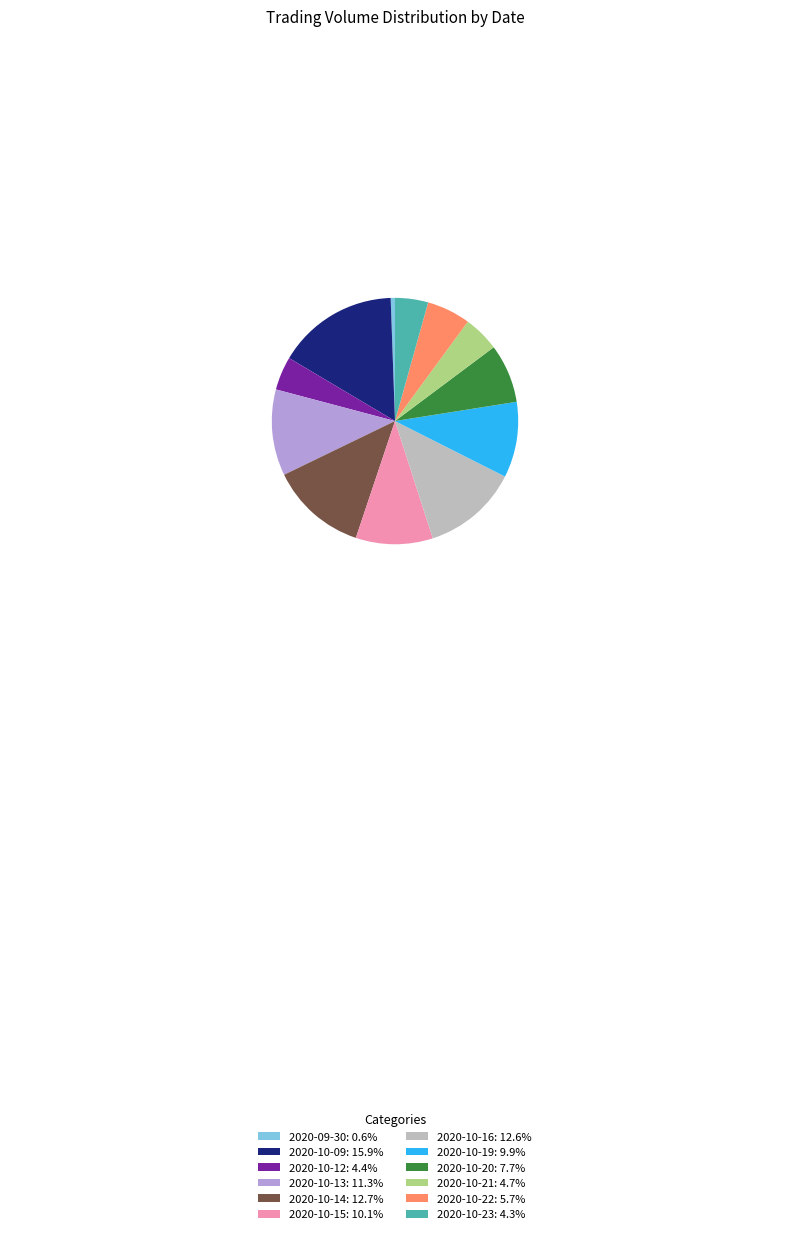

Does any single category account for the majority?

No